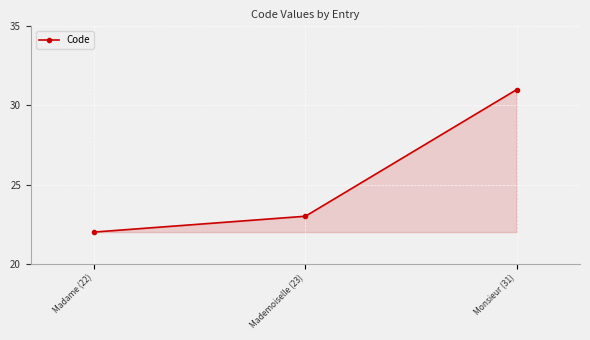

The value at Madame (22) is 22. True or false?

True